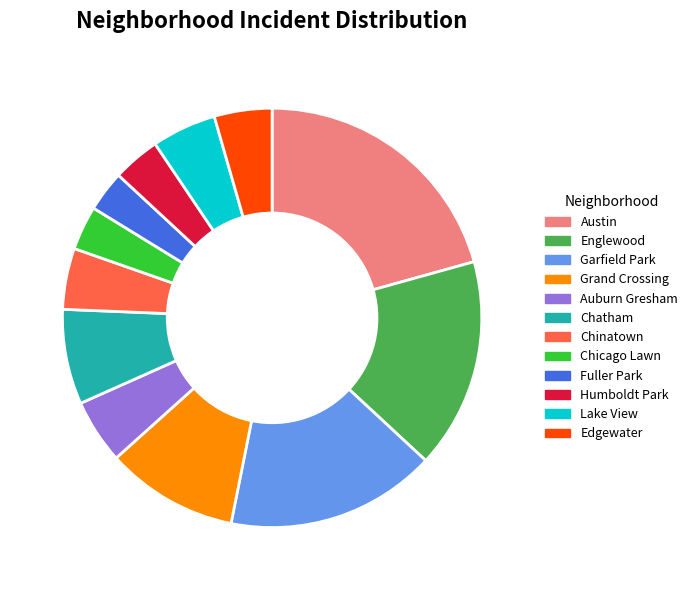

Count the number of slices in the pie.

12